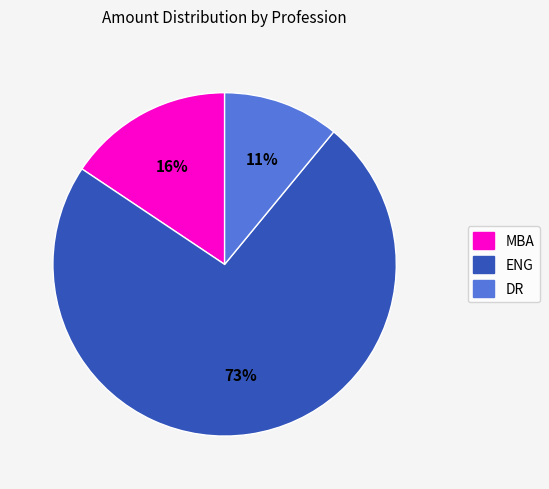

Which slice is the largest?

ENG